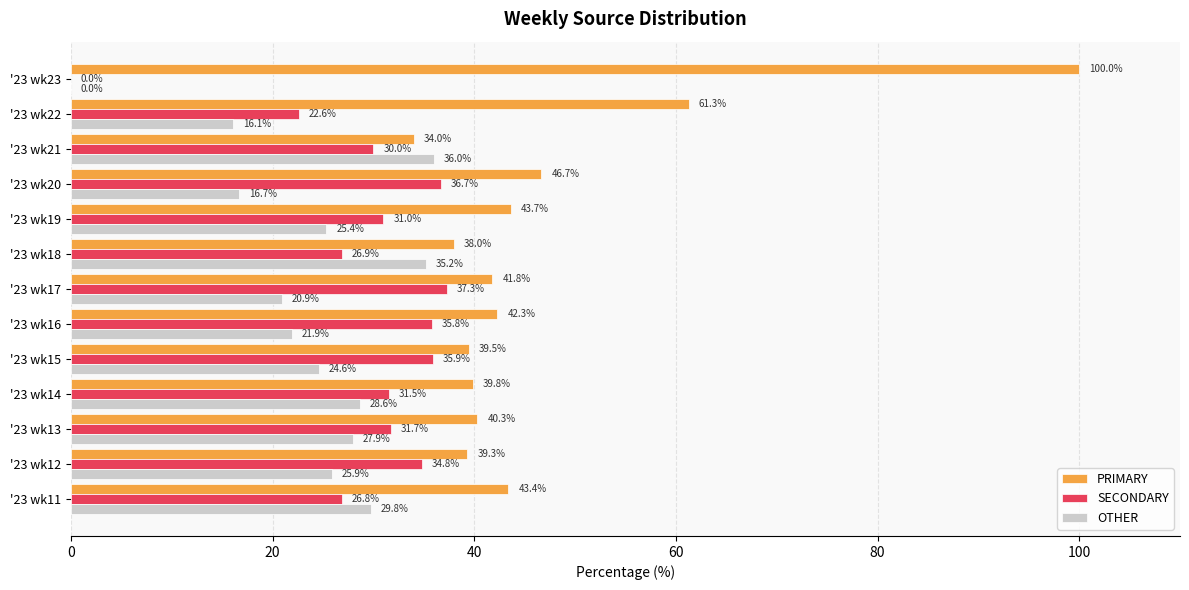

What are all the series names shown in the legend?

PRIMARY, SECONDARY, OTHER